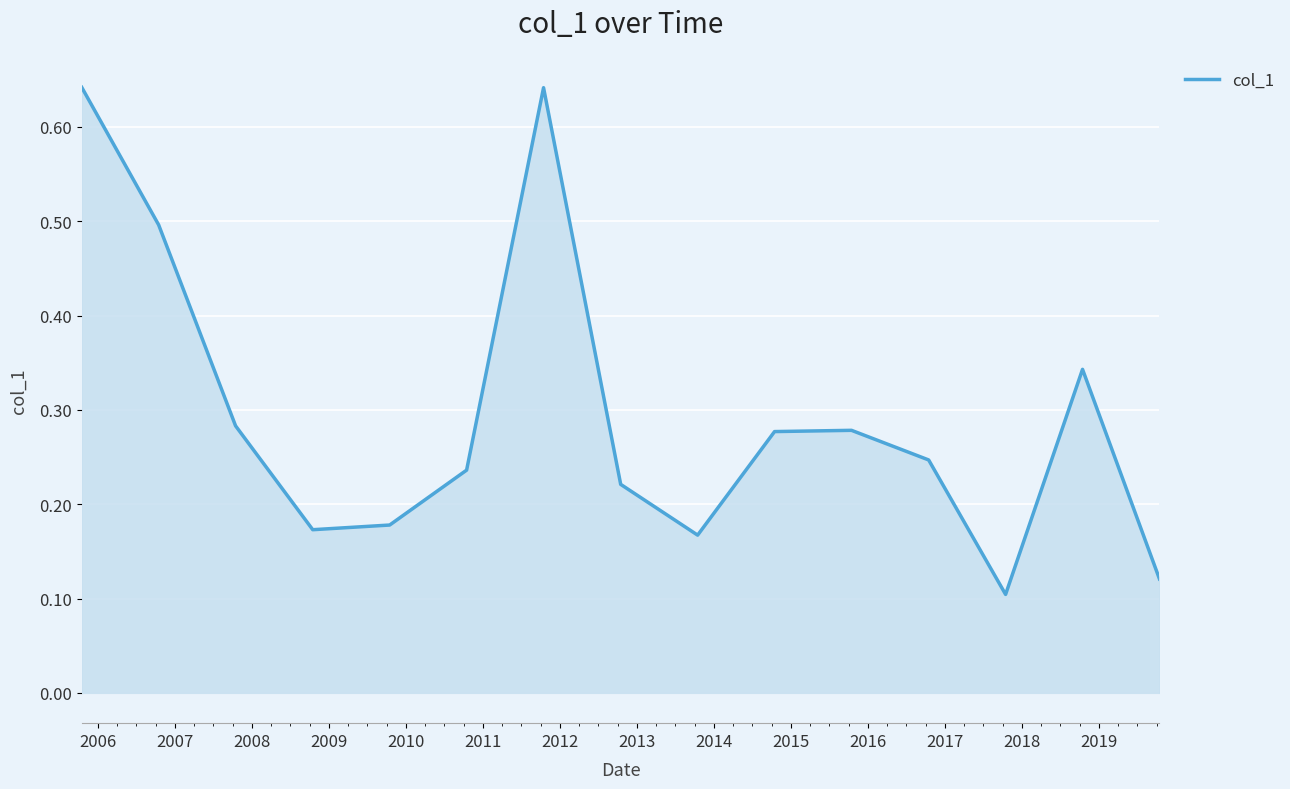

What is the difference between the maximum and minimum values?

0.5